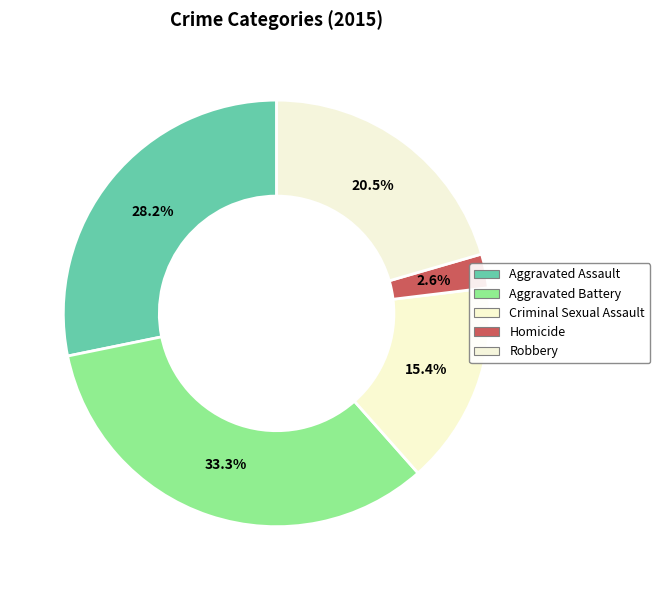

True or false: Aggravated Assault accounts for 36% of the total.

False